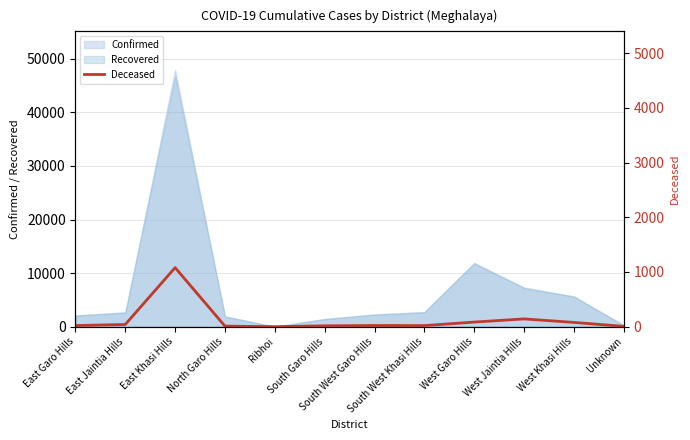

What is the sum of all values?

1517